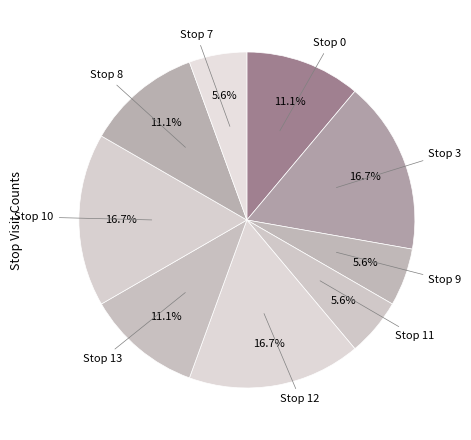

Is it true that Stop 9 is 1% of the pie?

False